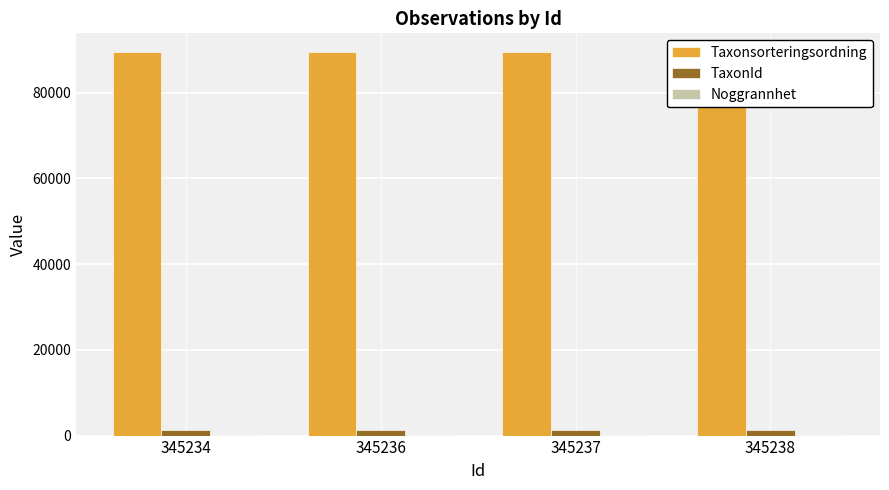

At which label does Noggrannhet reach its minimum?

345234